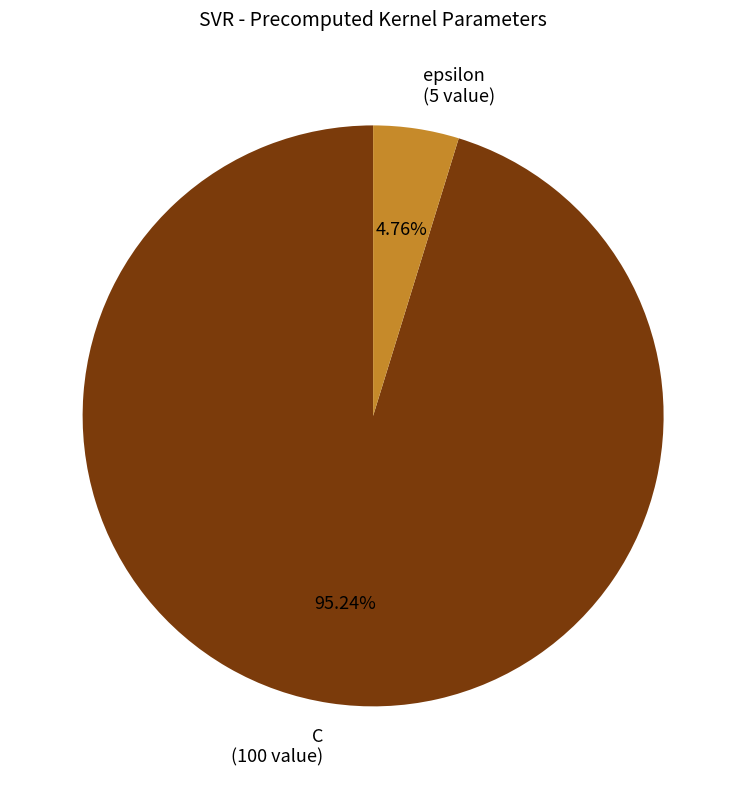

What percentage is the epsilon slice, to the nearest percent?

5%